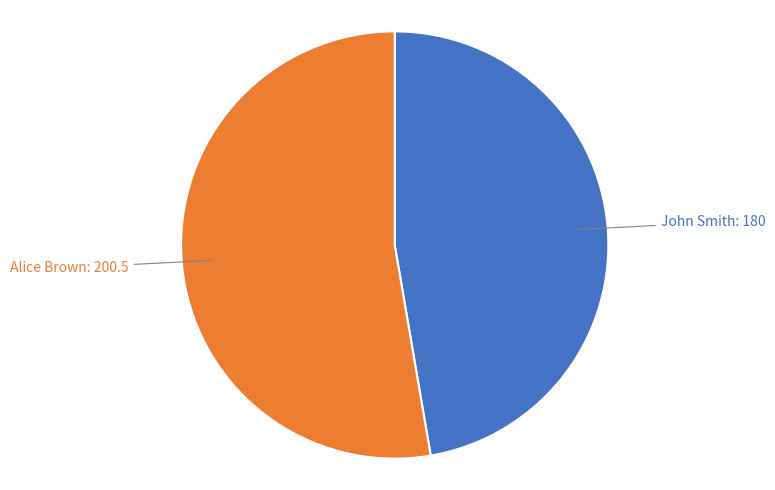

How many slices are in this pie chart?

2